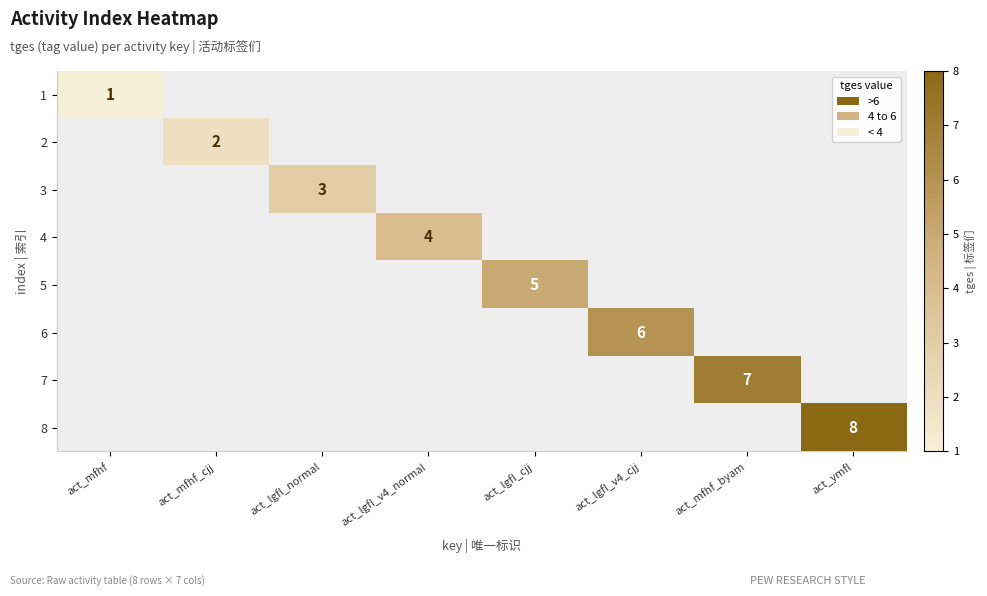

How many categories are shown in the chart?

8